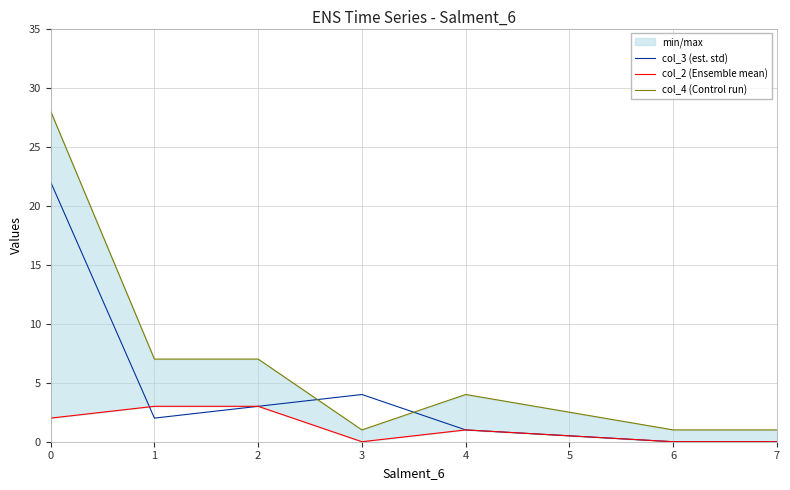

At how many categories does at least one series exceed 22?

1